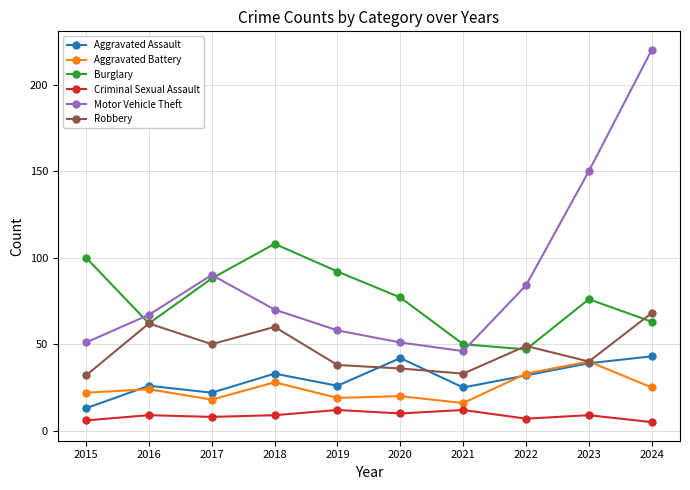

What is the smallest value displayed?

5